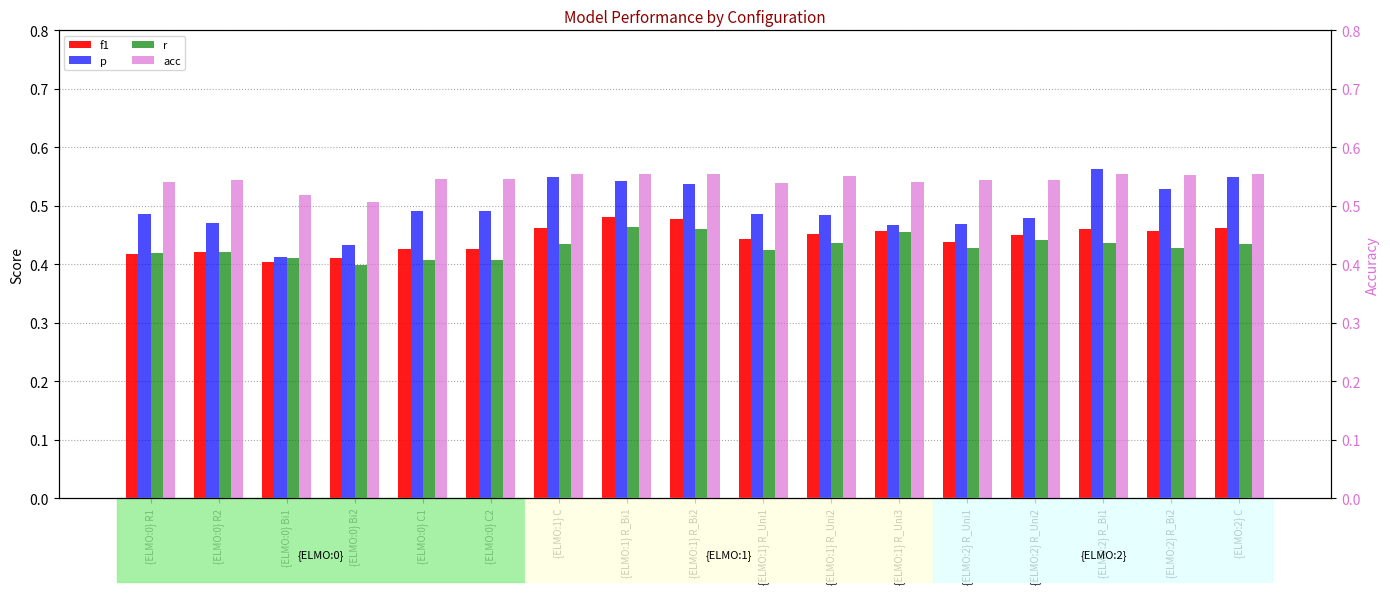

What is the difference between the maximum and minimum values in the r series?

0.1